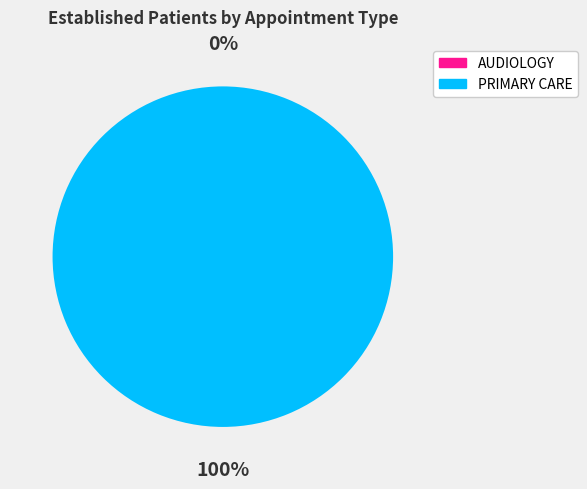

Does any single category account for the majority?

Yes